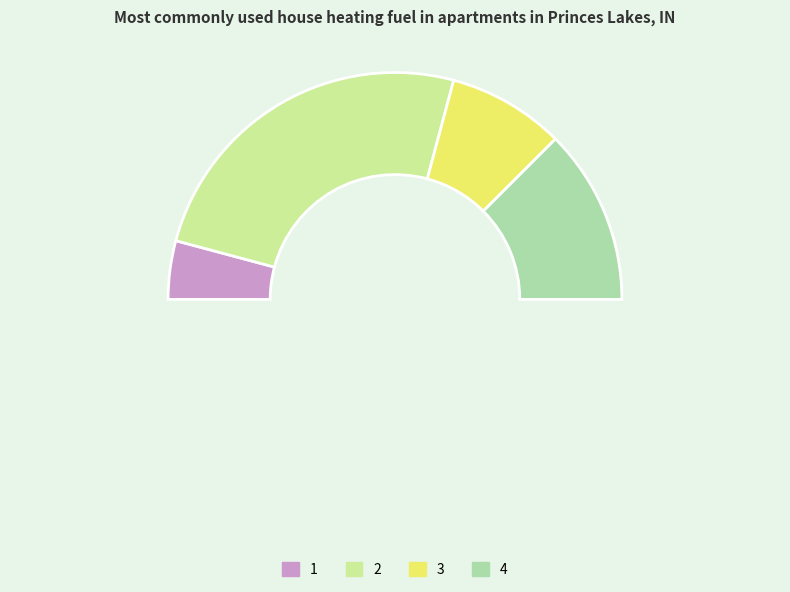

Is it true that 3 is 17% of the pie?

True